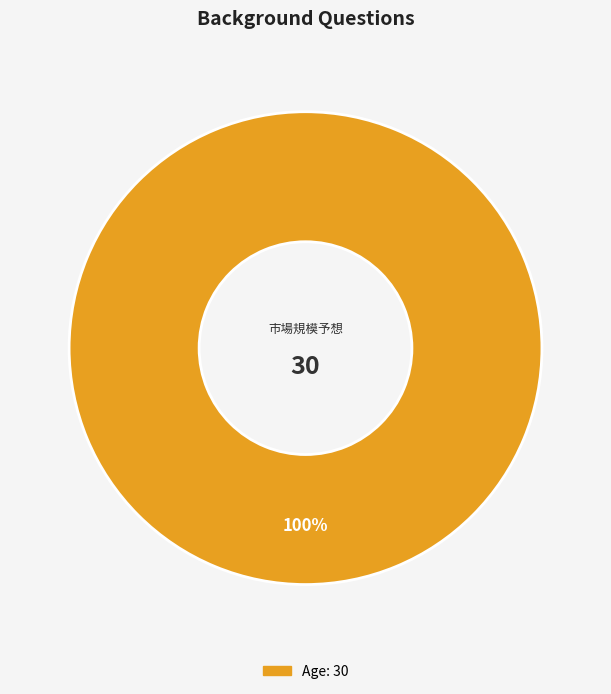

Does any single category account for the majority?

Yes